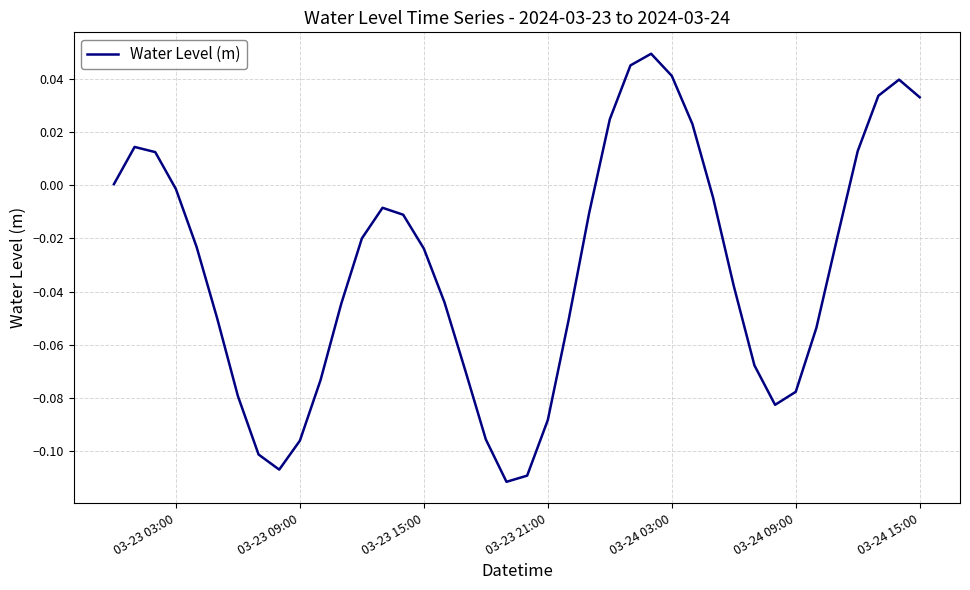

Is this an area chart (filled region under the line)?

No